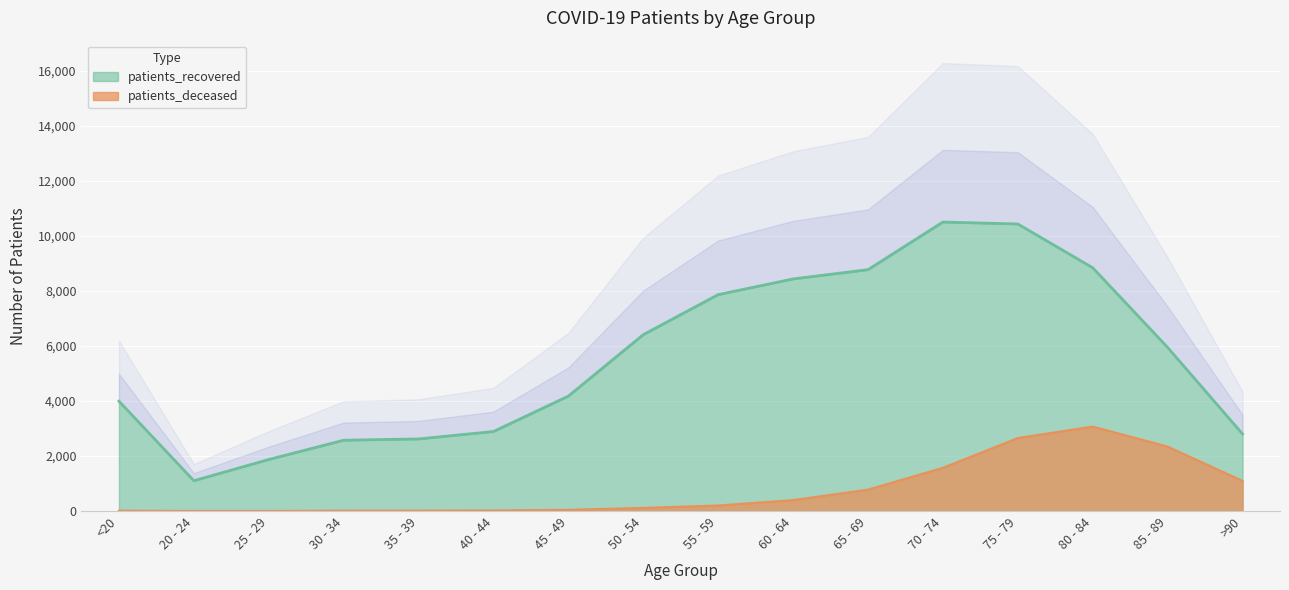

True or false: patients_recovered and patients_deceased cross at least once.

False